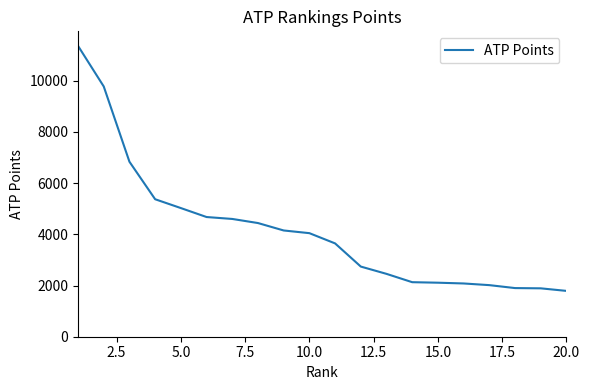

What is the greatest value displayed?

11360